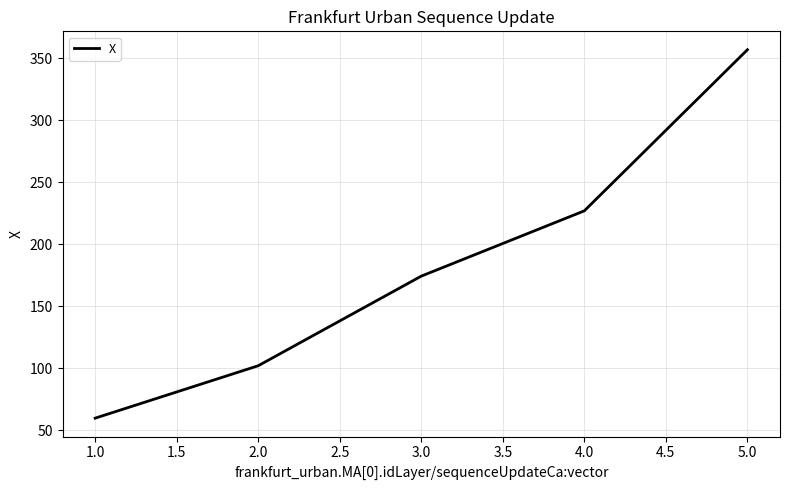

Between 2.0 and 1.0, which is larger?

2.0